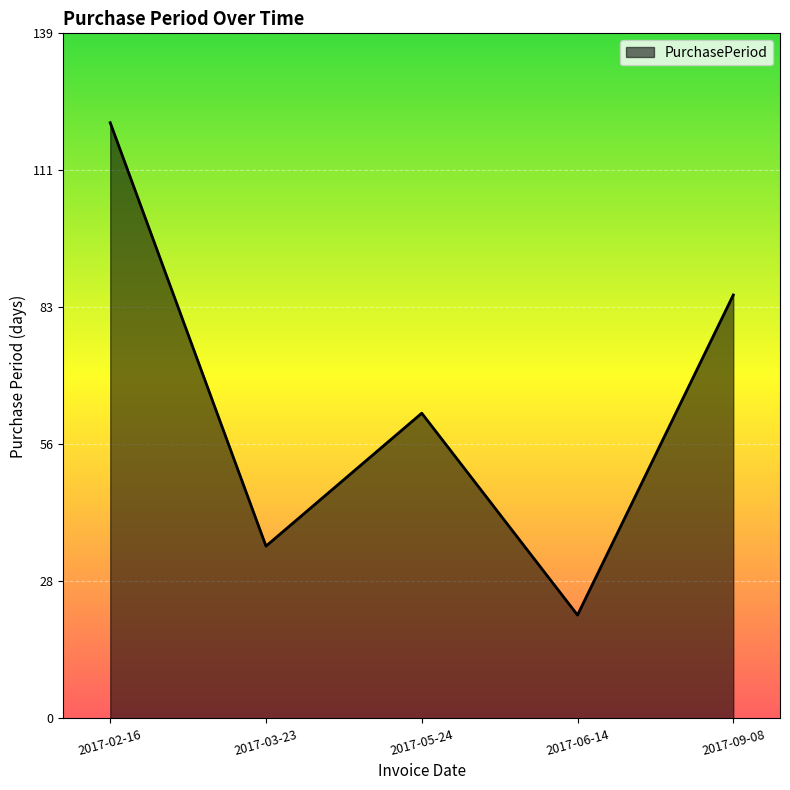

Where is the first local maximum?

2017-05-24